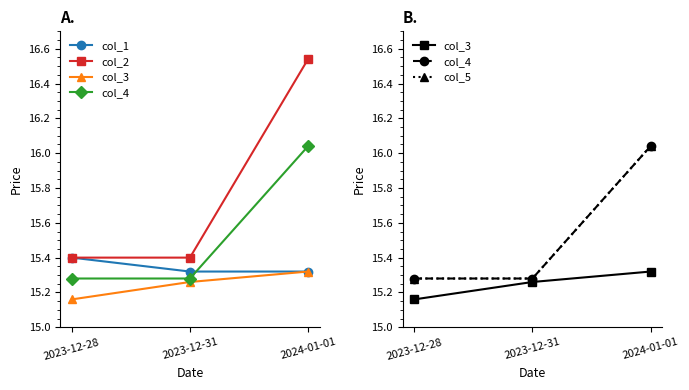

The value of col_5 at 2023-12-31 is 3.7. True or false?

False